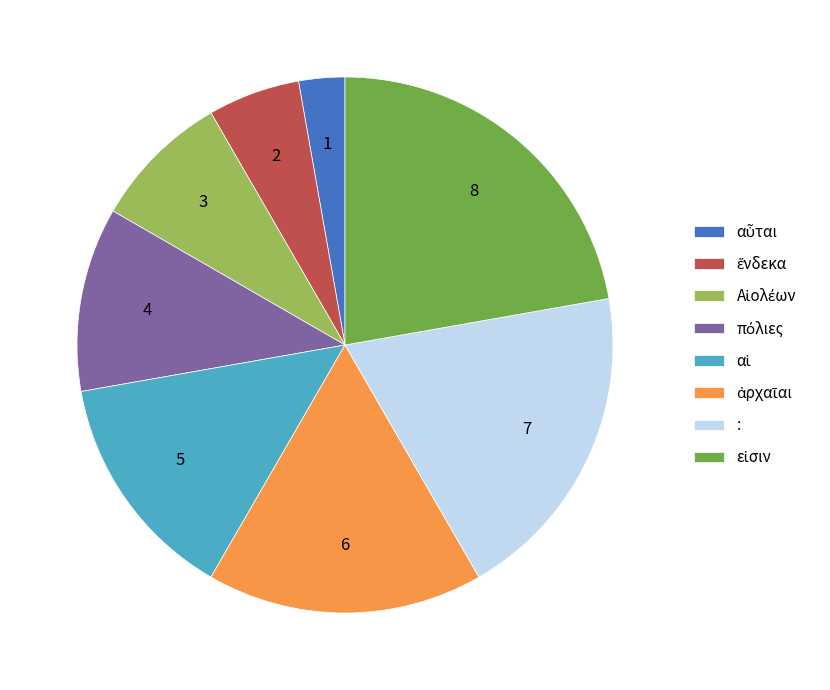

The : slice represents 13% of the pie. True or false?

False